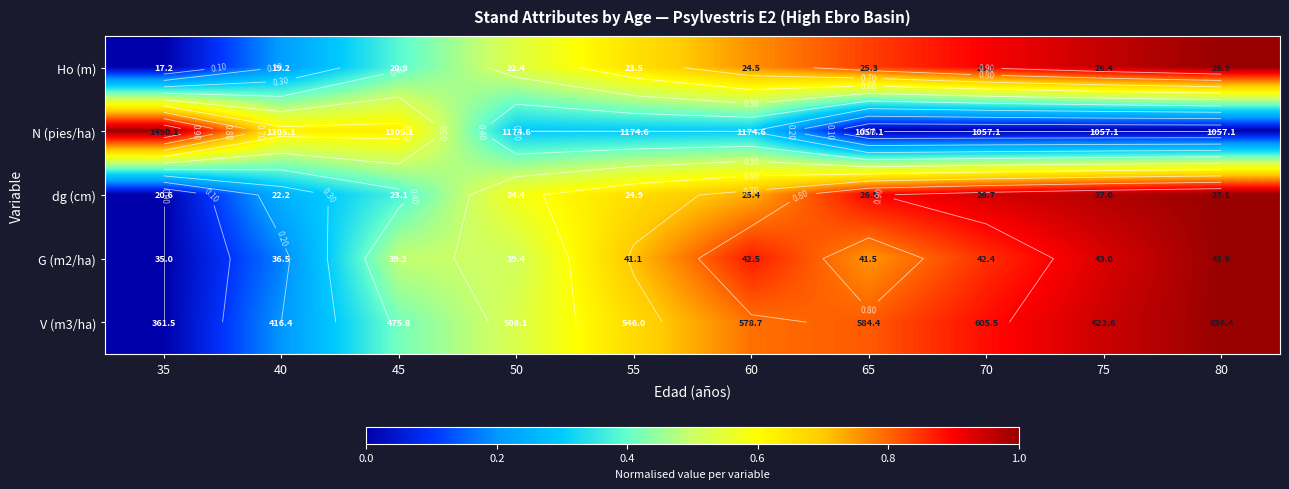

What is the approximate value of dg (cm) at 45?

0.4